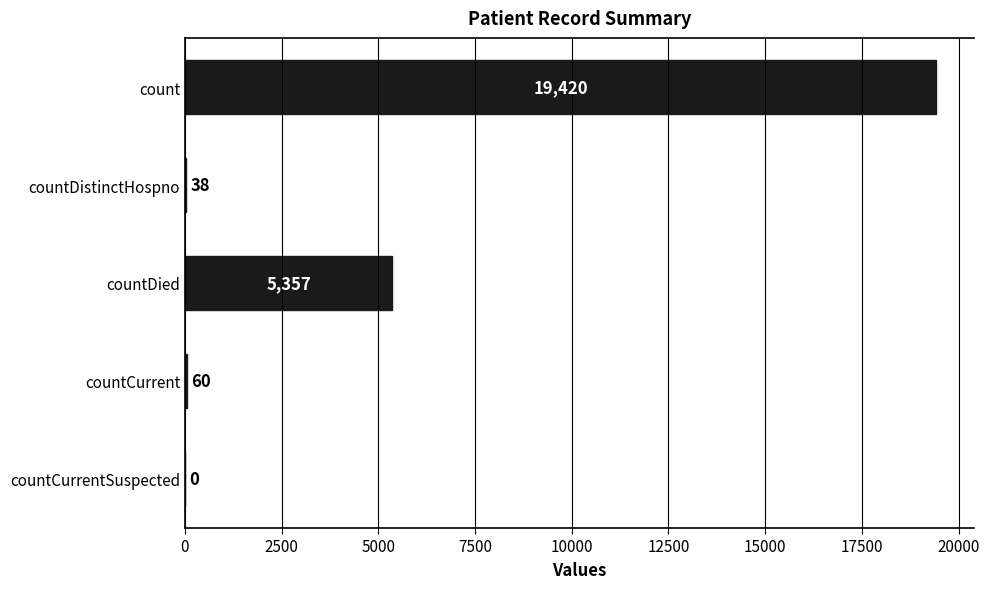

What is the maximum value shown in the chart?

19420